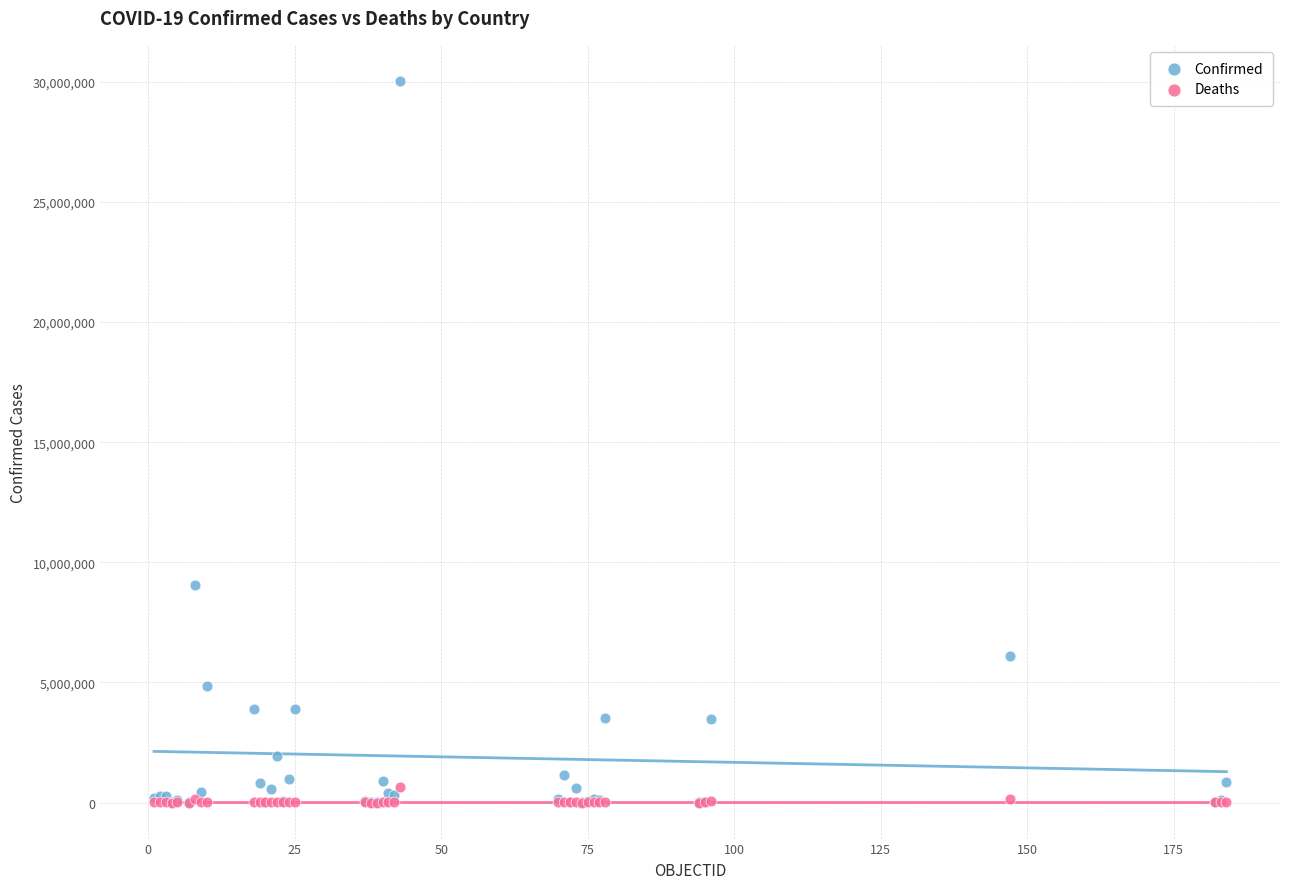

In the Confirmed series, what Y value is closest to 15024809?

9045326